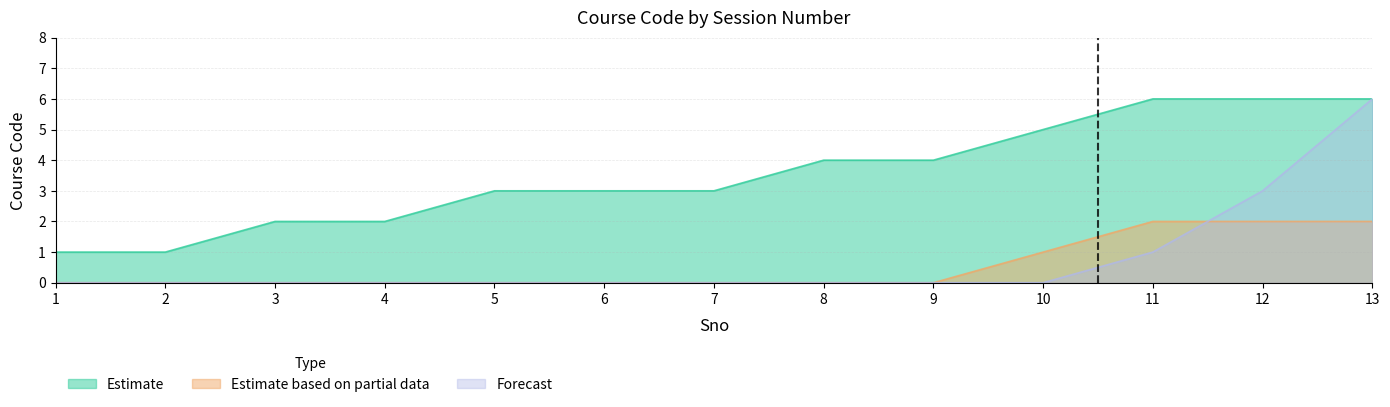

Which series ends up on top after the final intersection of Forecast and Estimate based on partial data?

Forecast